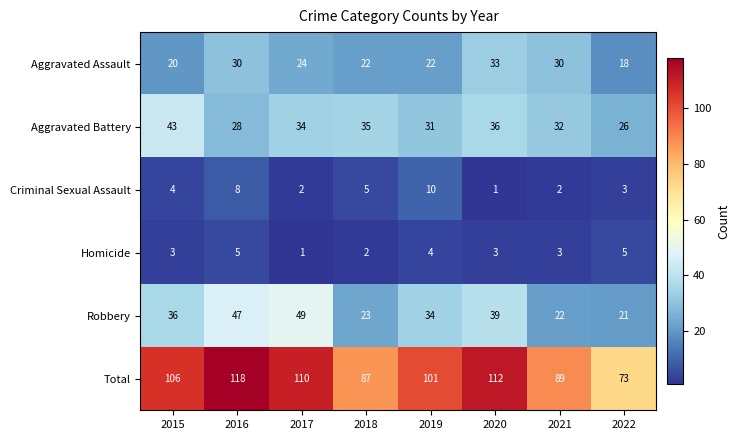

Count the number of categories in the chart.

8